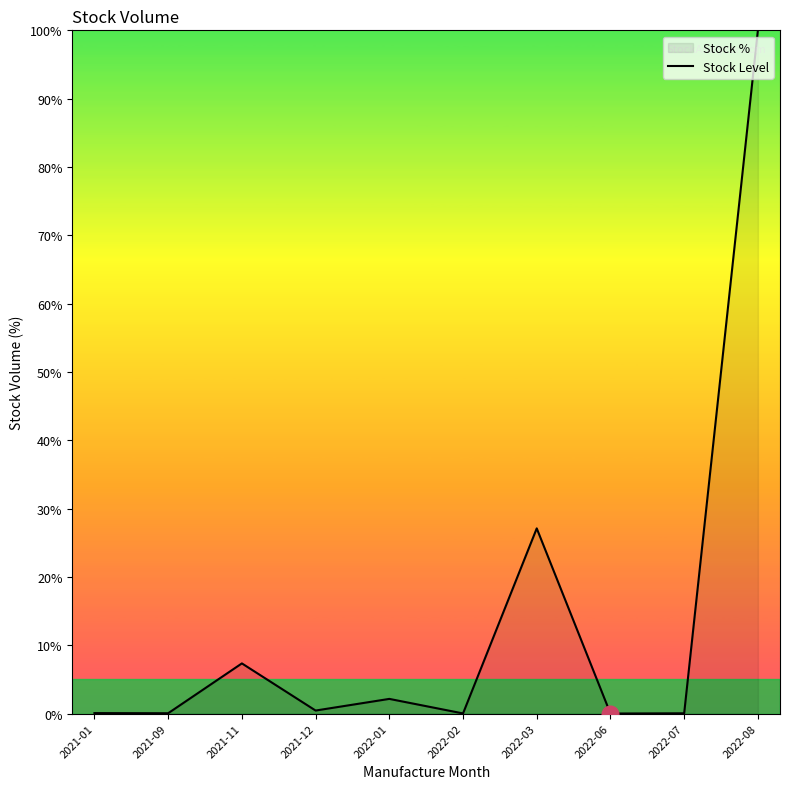

What is the difference between the maximum and minimum values?

100.0